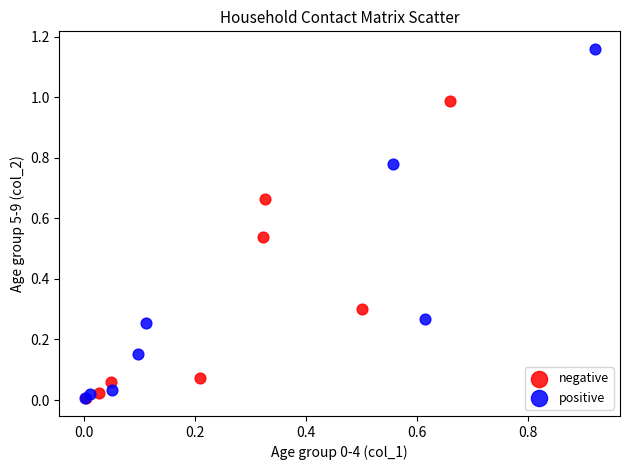

Which series has the largest Y range (max minus min)?

positive